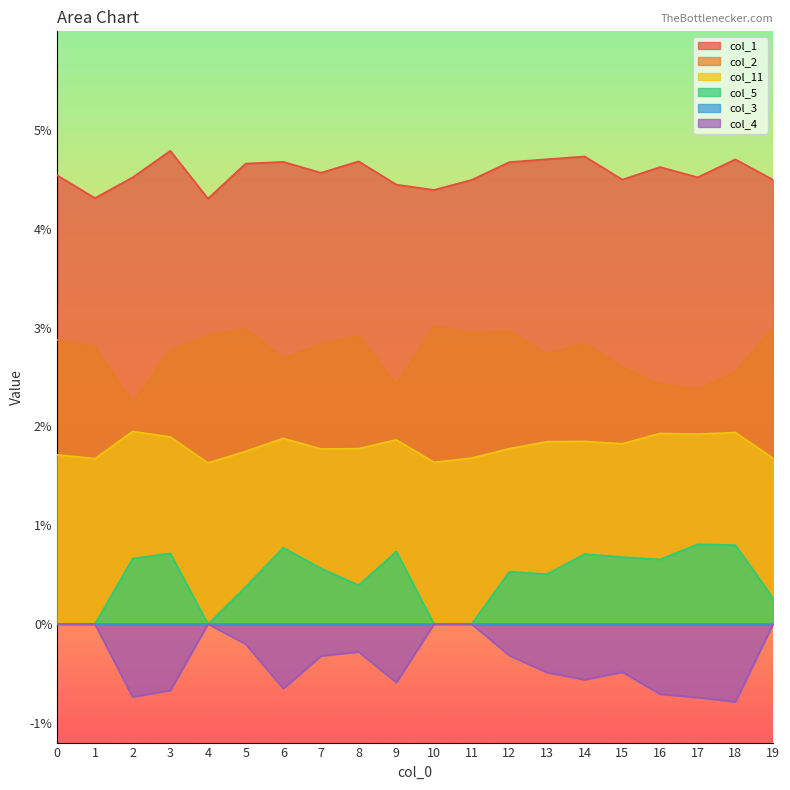

Does the chart display data point markers on the line(s)?

No